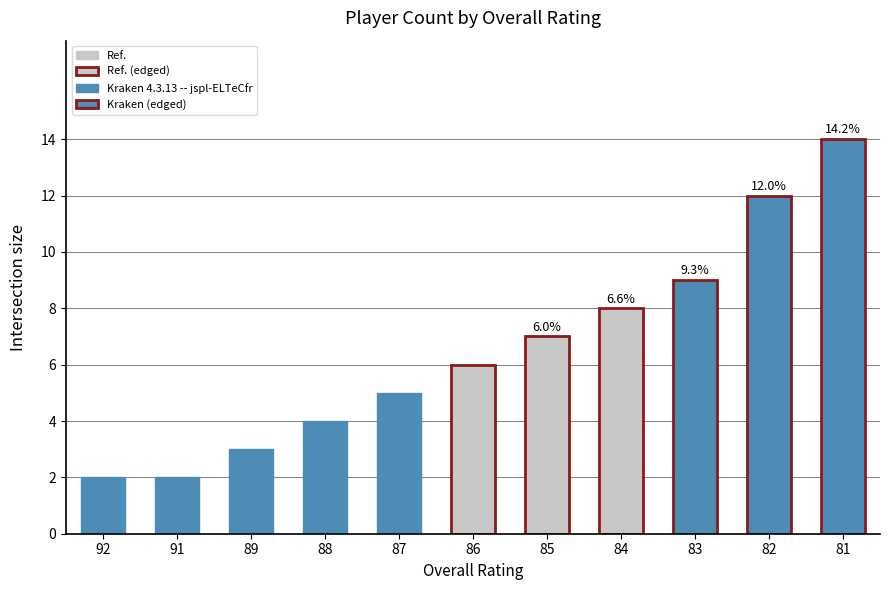

True or false: the data shows 3 at 89.

True